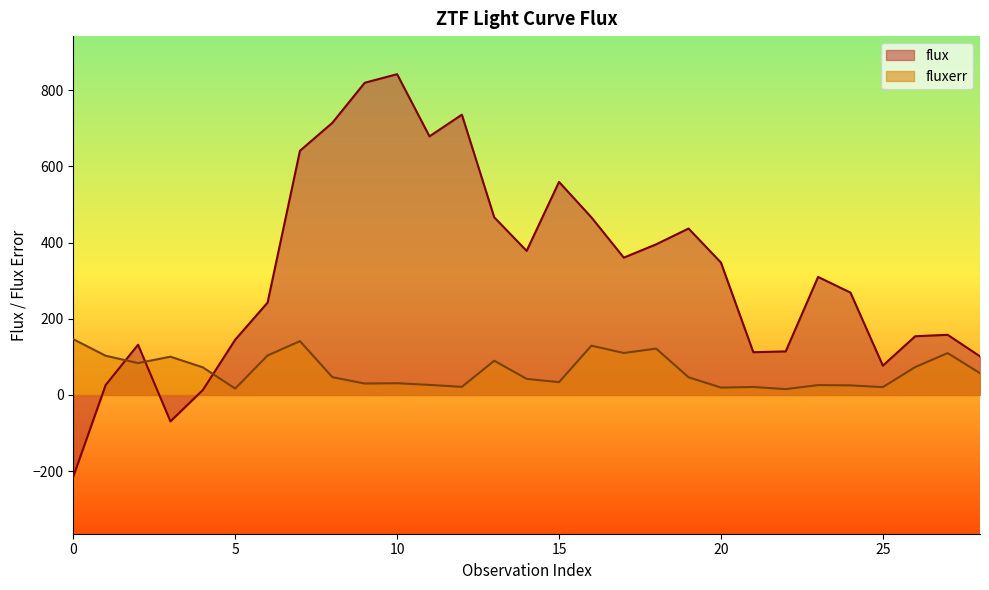

Count the number of data series in this chart.

2